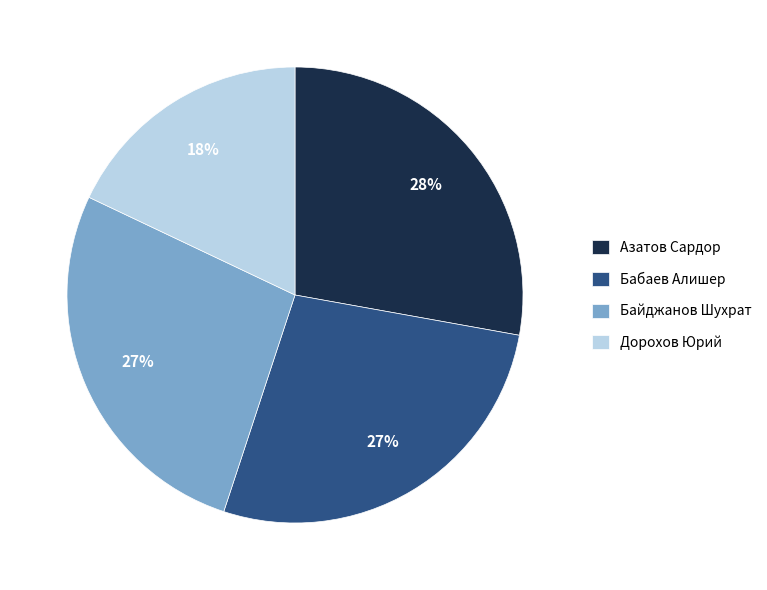

Which has a higher value, Байджанов Шухрат or Дорохов Юрий?

Байджанов Шухрат